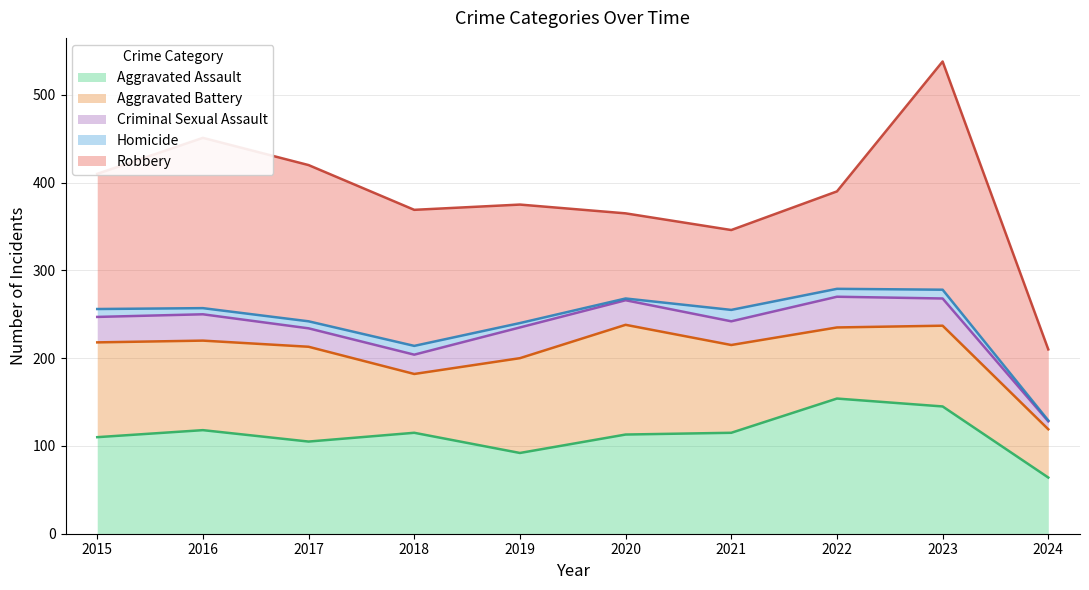

True or false: Aggravated Battery and Homicide intersect in this chart.

False